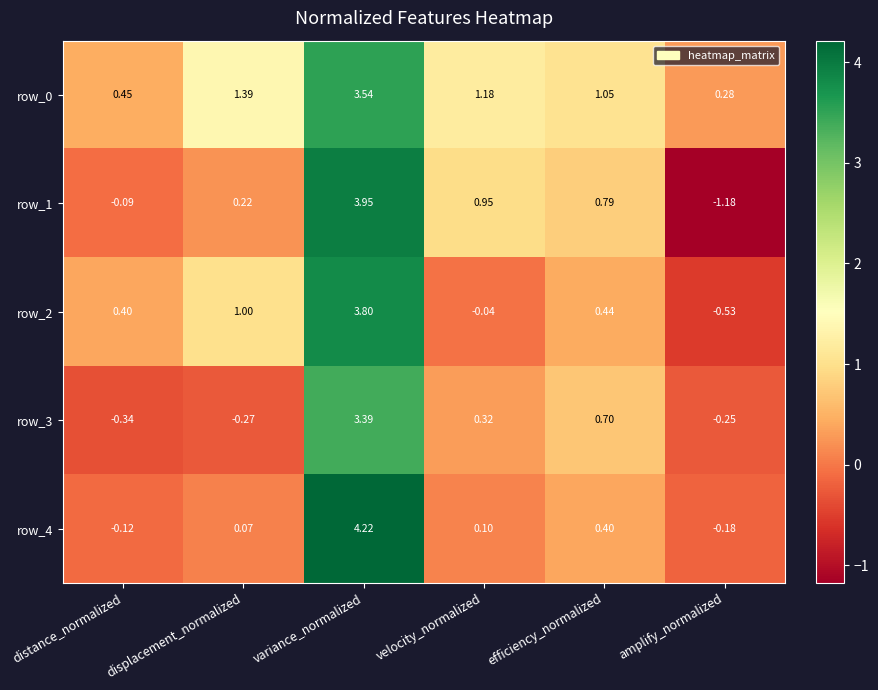

Rank the categories by row_4 value from highest to lowest.

variance_normalized, efficiency_normalized, velocity_normalized, displacement_normalized, distance_normalized, amplify_normalized